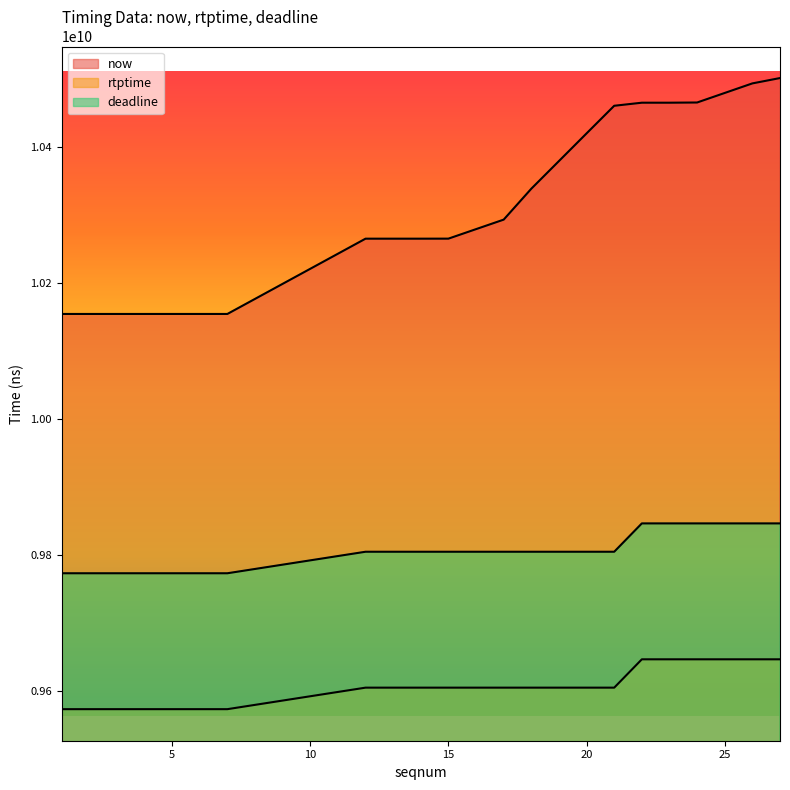

What are all the series names shown in the legend?

now, rtptime, deadline